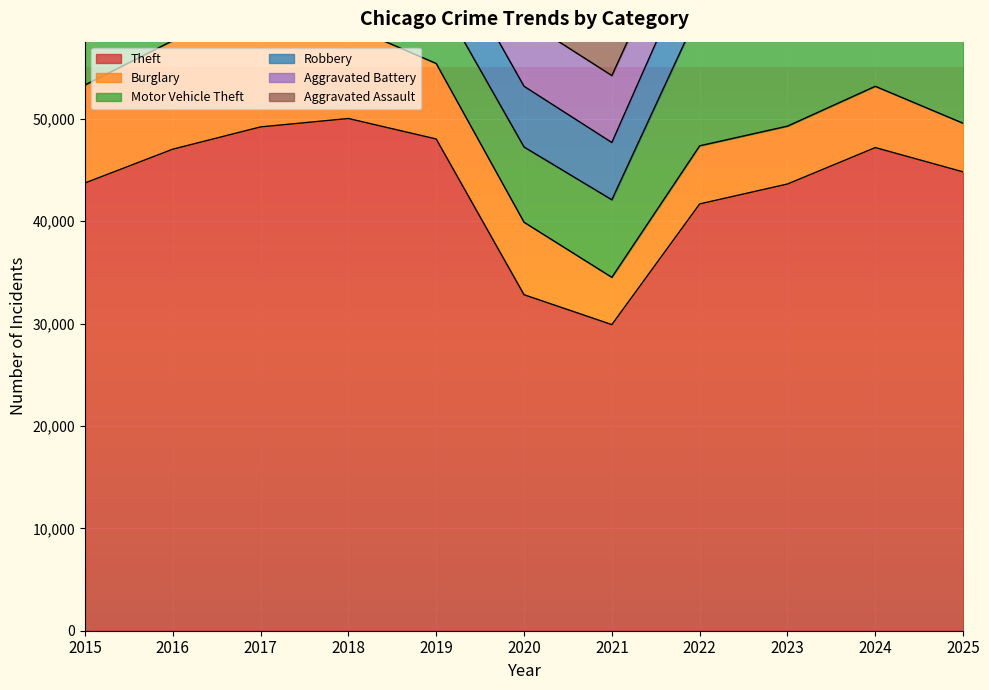

List the labels in order of Robbery value, smallest first.

2025, 2021, 2020, 2019, 2022, 2015, 2024, 2018, 2023, 2017, 2016